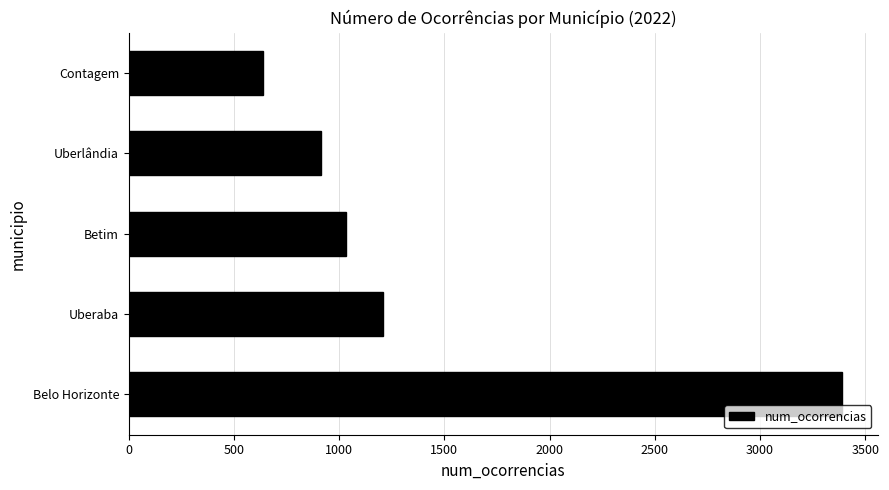

How many values are below 1032?

2